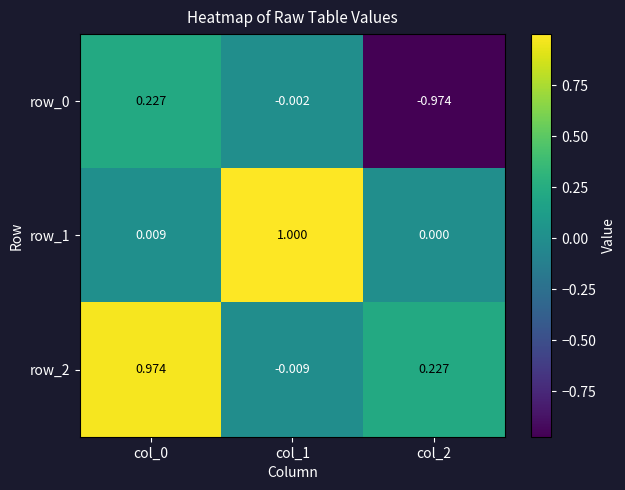

Is the value of row_2 at col_2 greater than the value of row_0 at col_1?

Yes